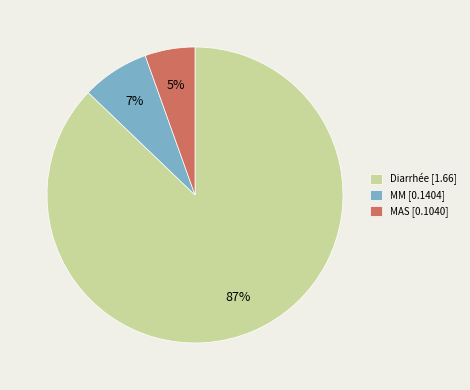

Is the sum of MM [0.1404] and Diarrhée [1.66] greater than half?

Yes